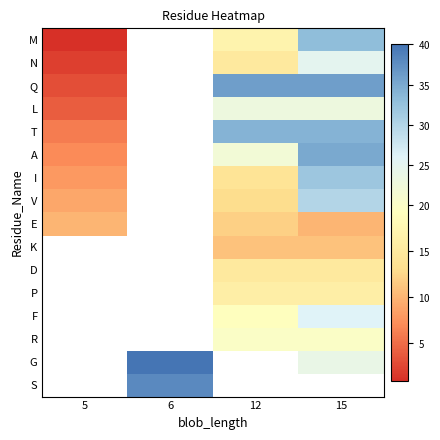

How many series are shown in this chart?

16